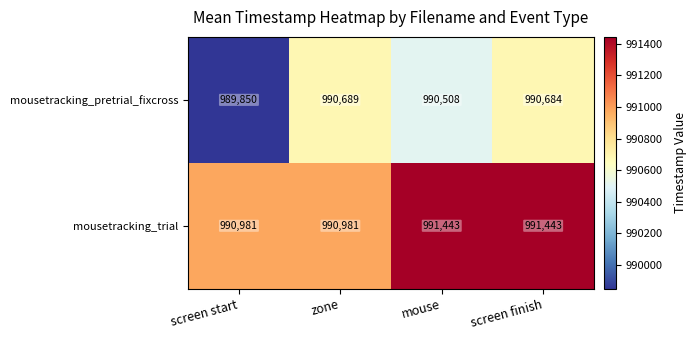

What is the maximum value shown in the chart?

991443